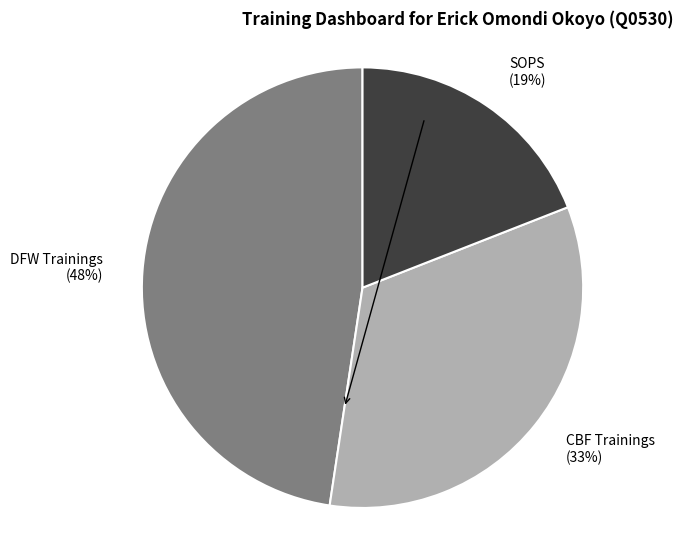

How many slices are in this pie chart?

3